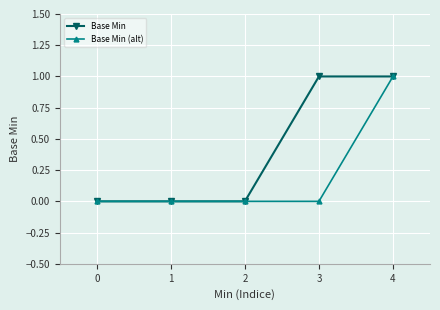

True or false: Base Min has a value of 0 at 0.

True